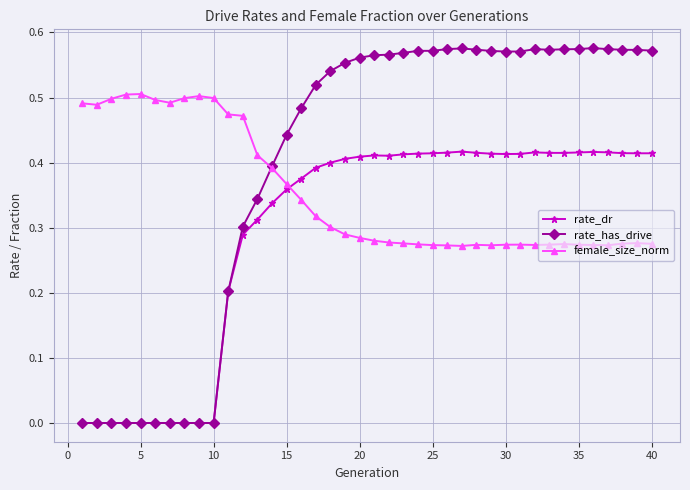

Rank the series by their maximum value, from highest to lowest.

rate_has_drive, female_size_norm, rate_dr